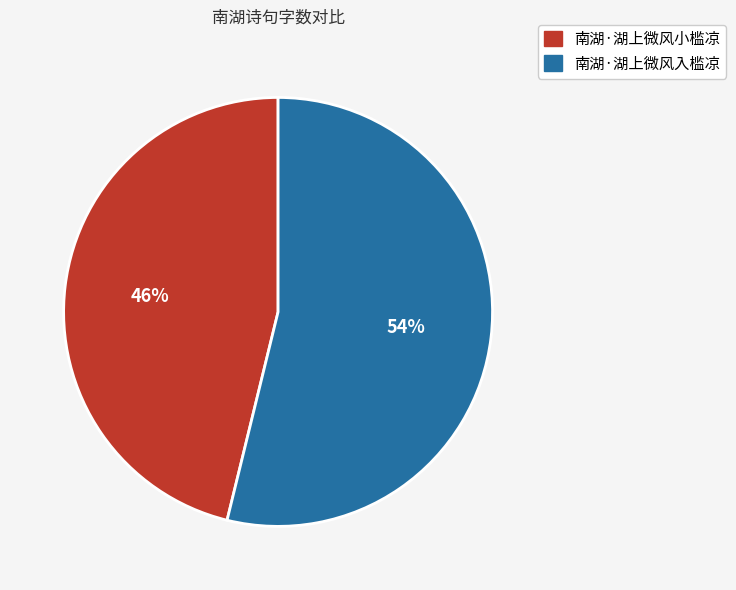

What is the majority slice?

南湖·湖上微风入槛凉